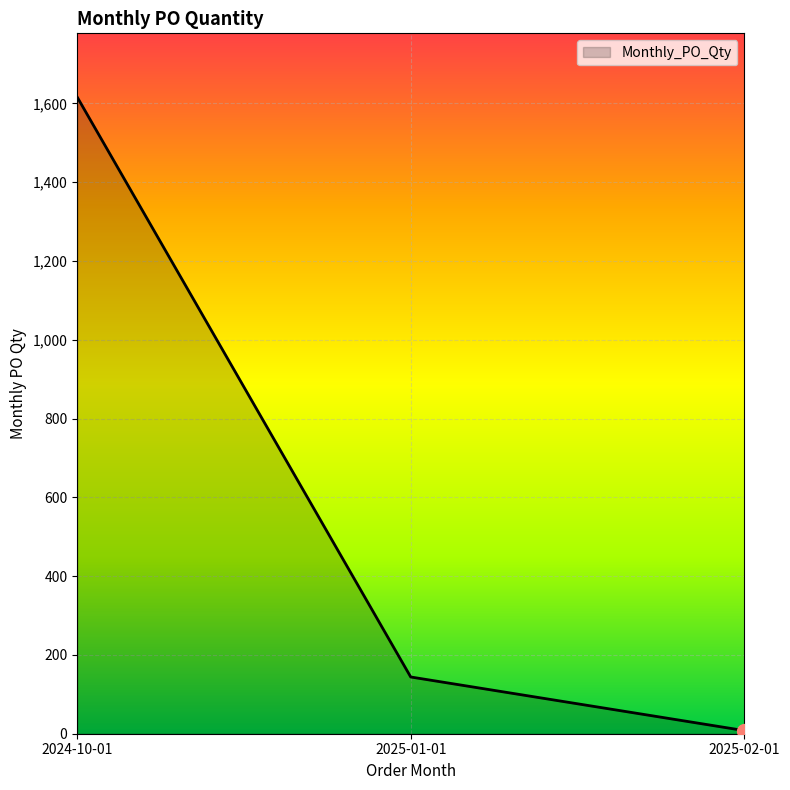

The value at 2024-10-01 is 1616. True or false?

True